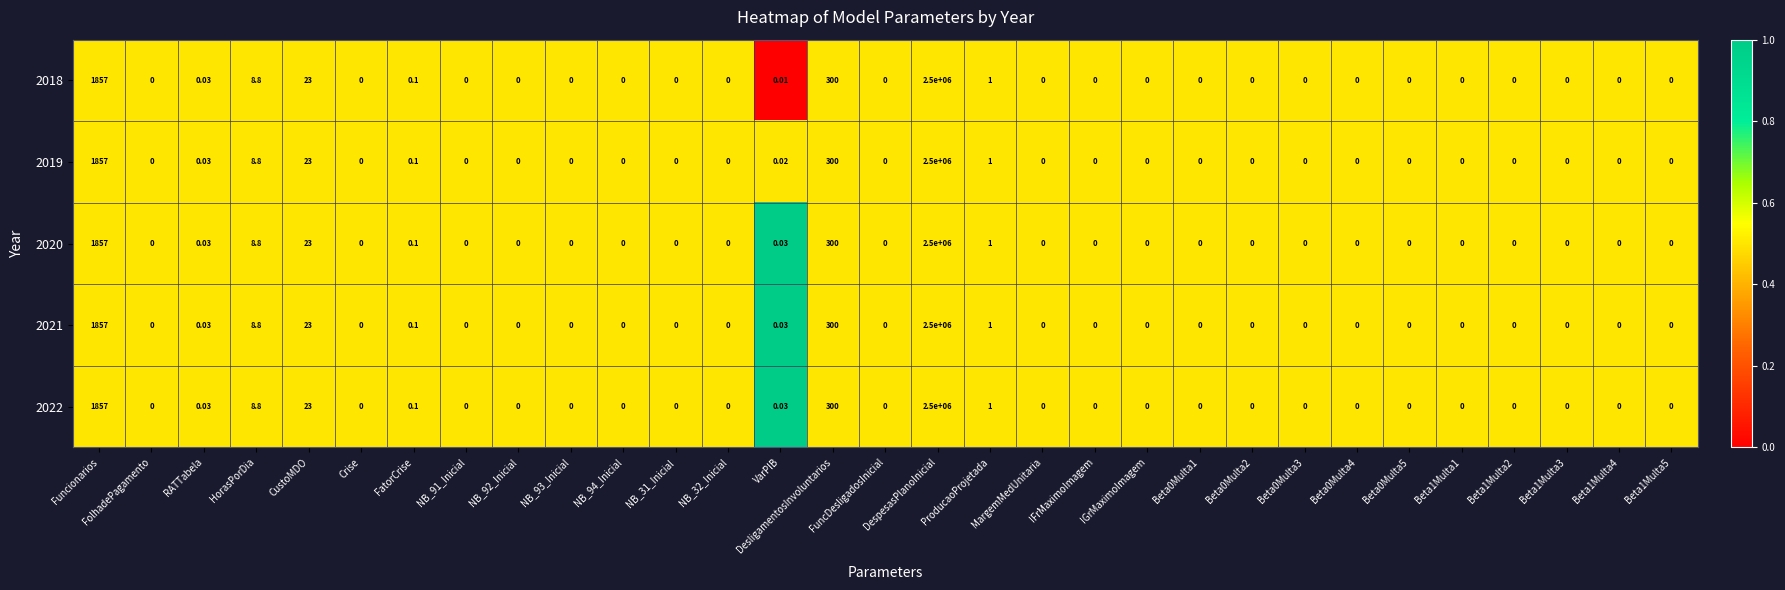

Is the value of 2021 at NB_32_Inicial greater than the value of 2020 at ProducaoProjetada?

No